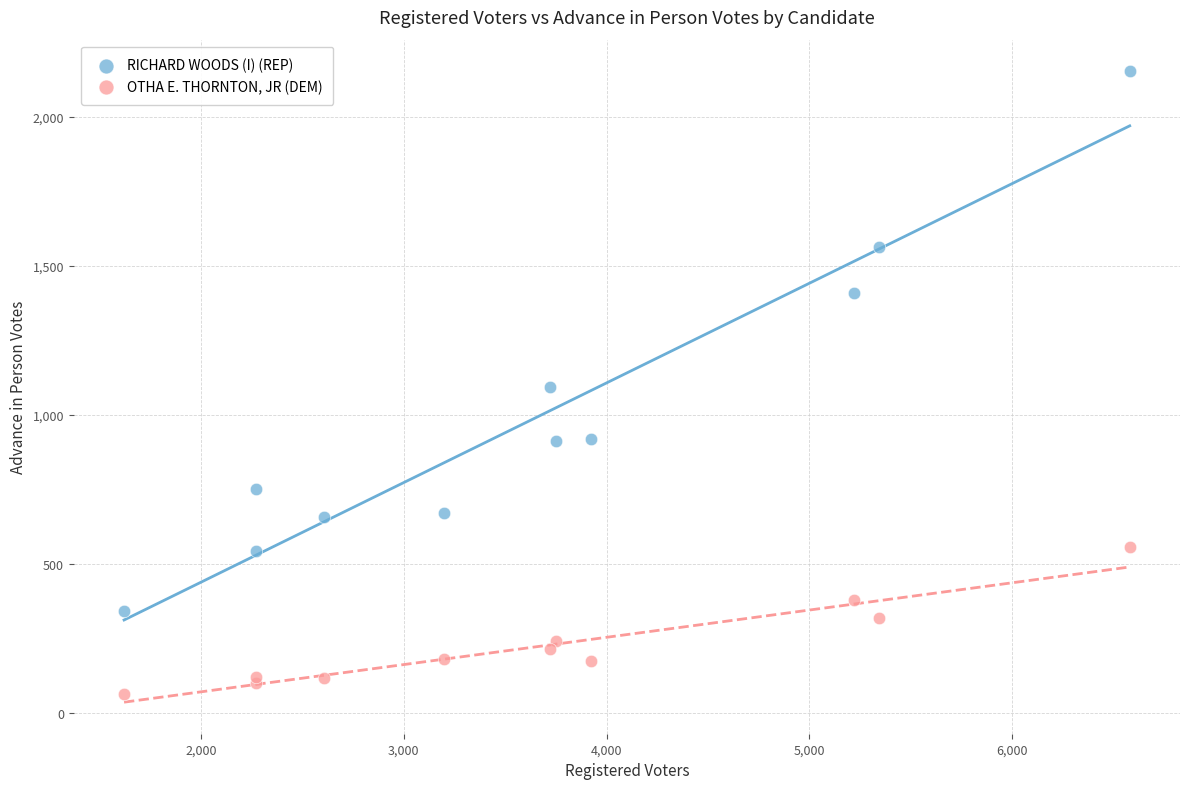

Which series has the widest spread of Y values?

RICHARD WOODS (I) (REP)